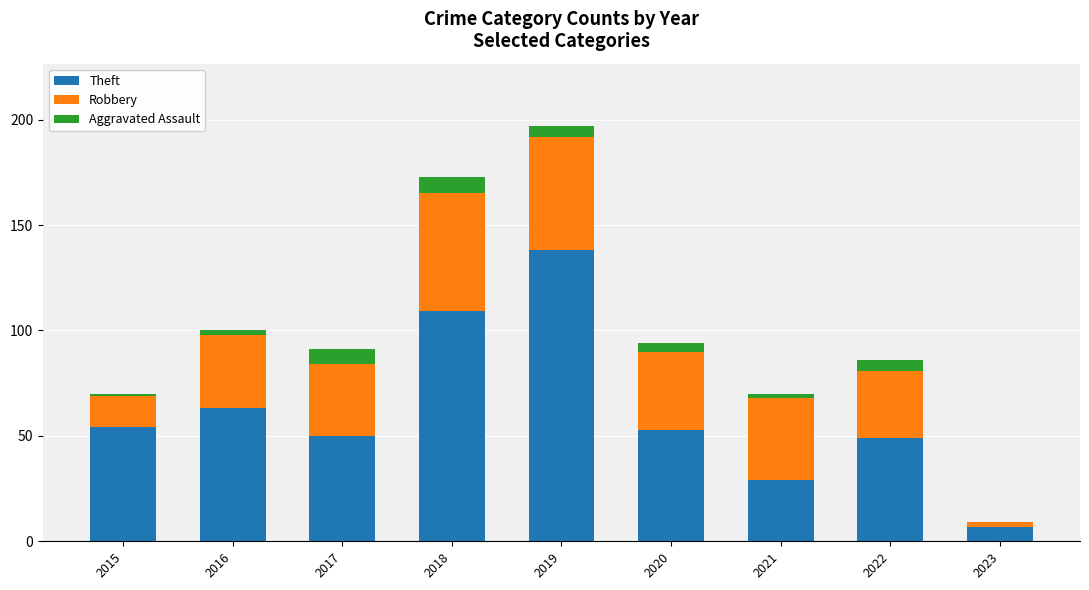

At which label does Theft reach its peak?

2019